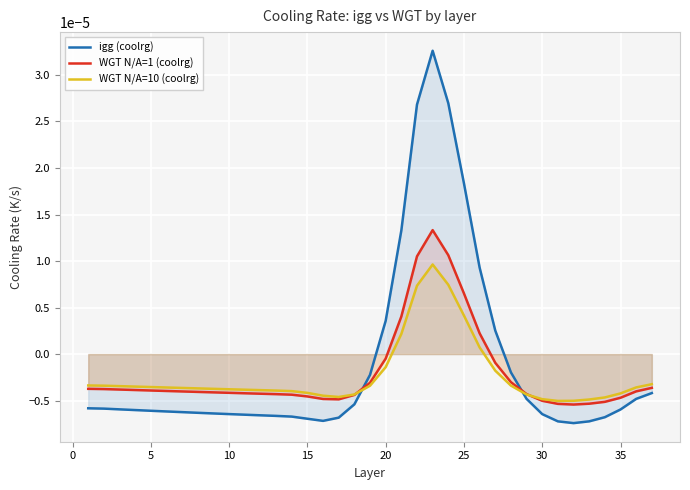

Which series ends up on top after the final intersection of WGT N/A=10 (coolrg) and igg (coolrg)?

WGT N/A=10 (coolrg)